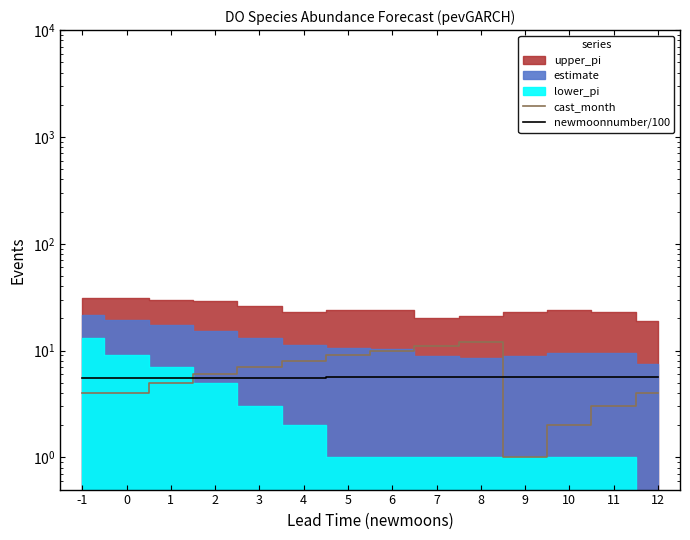

The value of newmoonnumber/100 at 11 is 5.7. True or false?

True